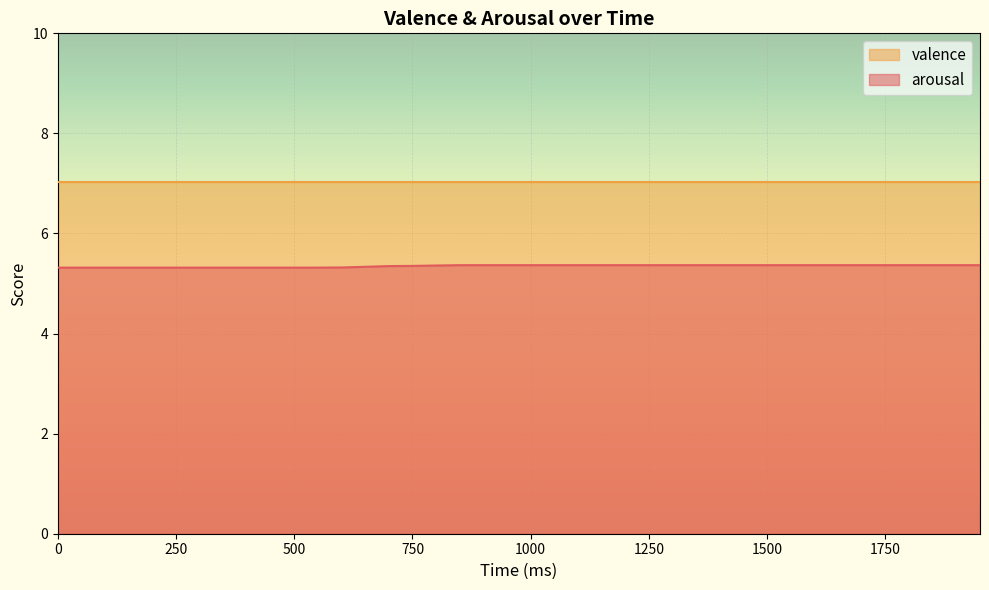

The value of valence at 1250 is 3.0. True or false?

False